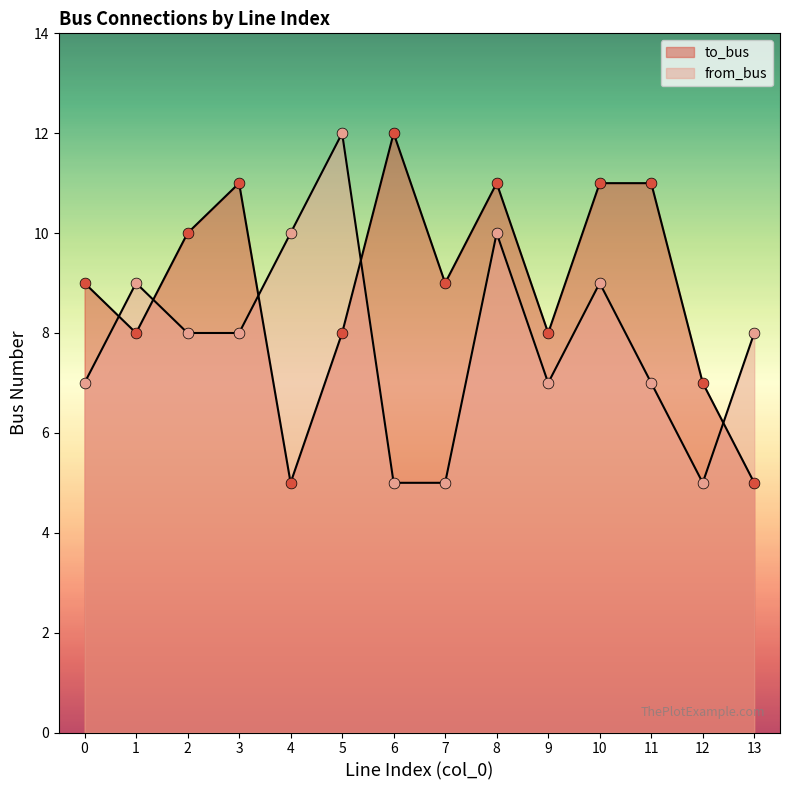

At how many categories does at least one series exceed 8?

11